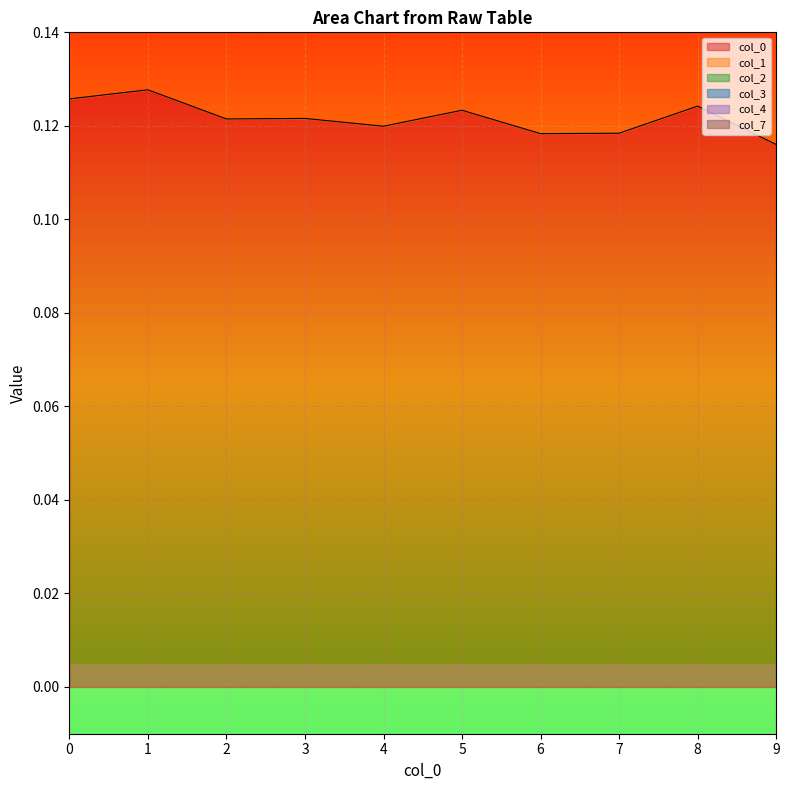

The col_0 series shows 0.2 at 3. True or false?

False